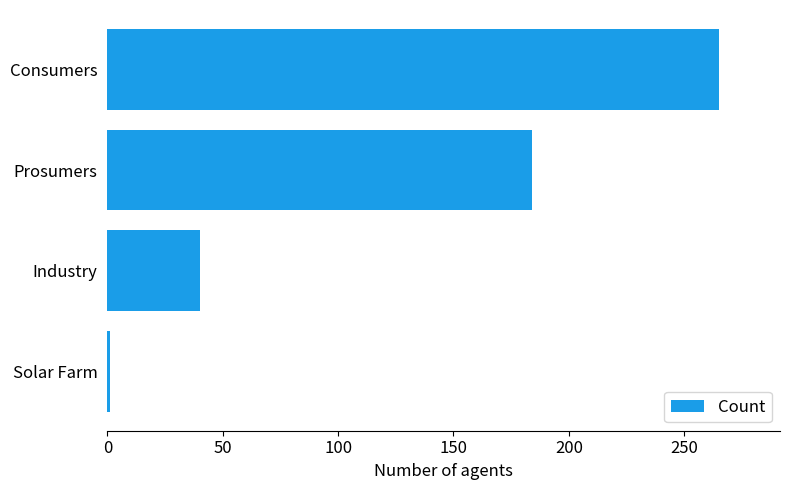

Are the bars horizontal?

Yes